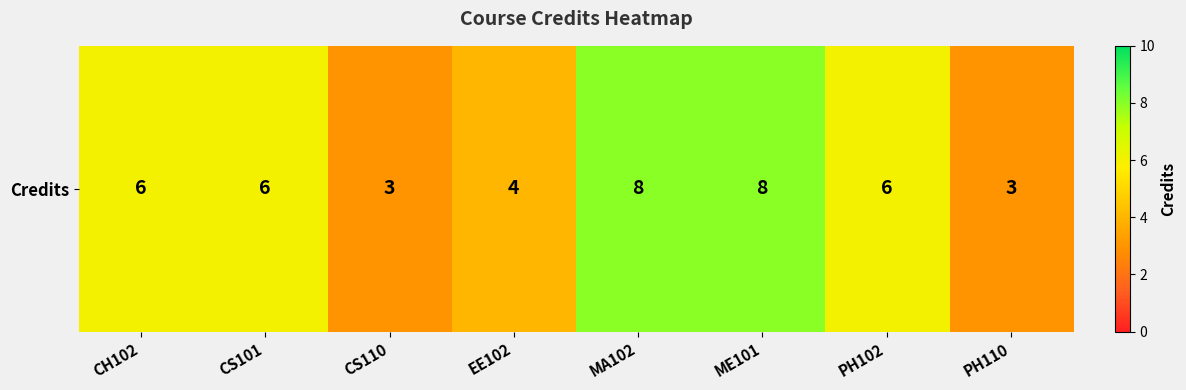

How many values are between 4 and 8?

6